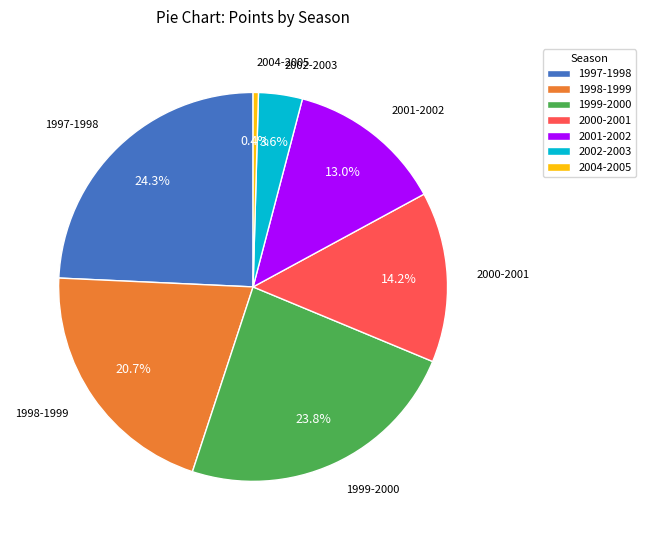

What percentage do 1997-1998 and 1999-2000 together represent?

48.1%